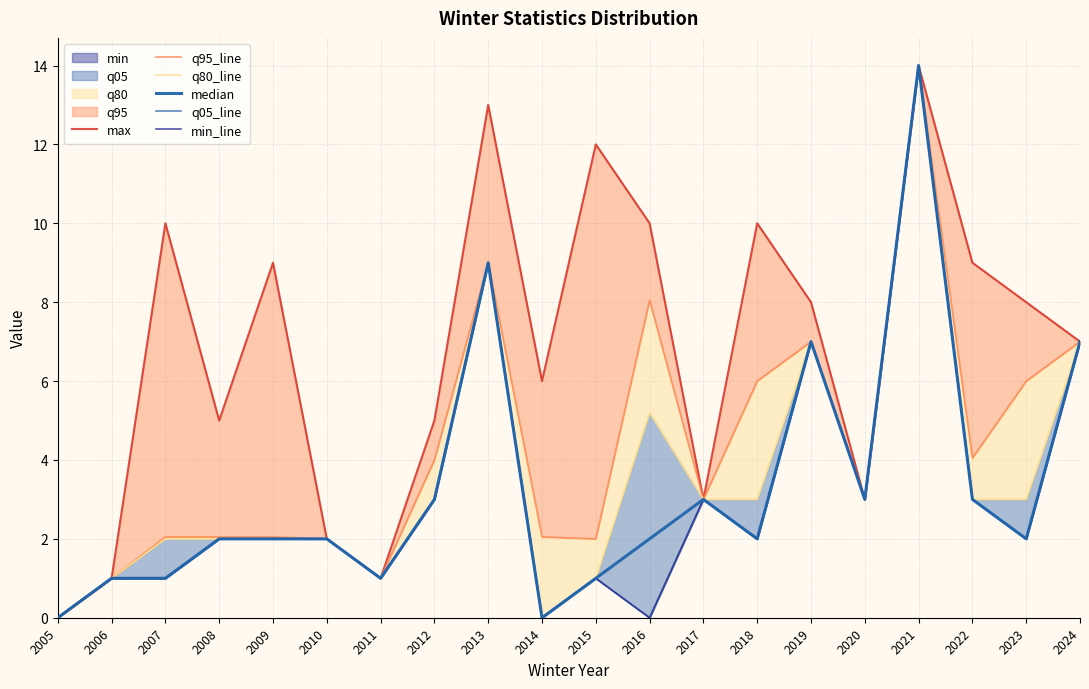

True or false: q05_line and median cross at least once.

False